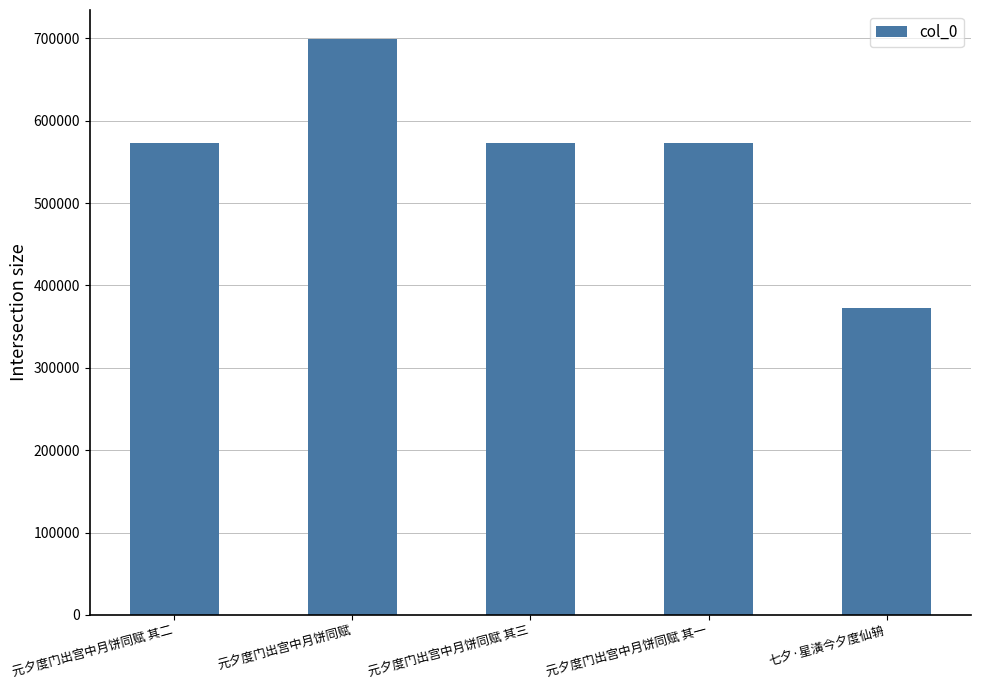

Which label corresponds to the smallest value in the chart?

七夕·星潢今夕度仙辀